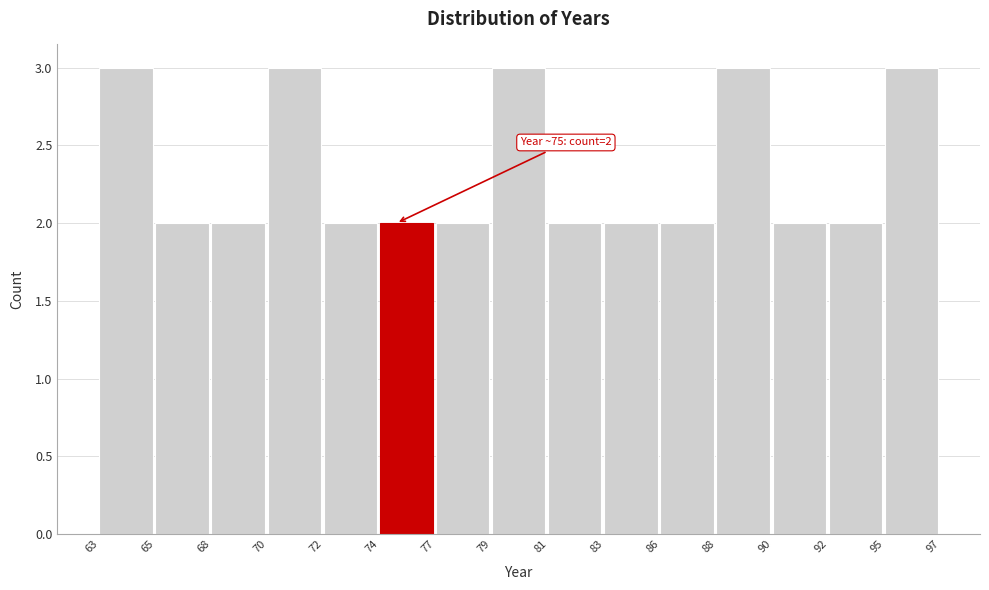

Reading left to right, list all the values displayed in this chart.

3	2	2	3	2	2	2	3	2	2	2	3	2	2	3